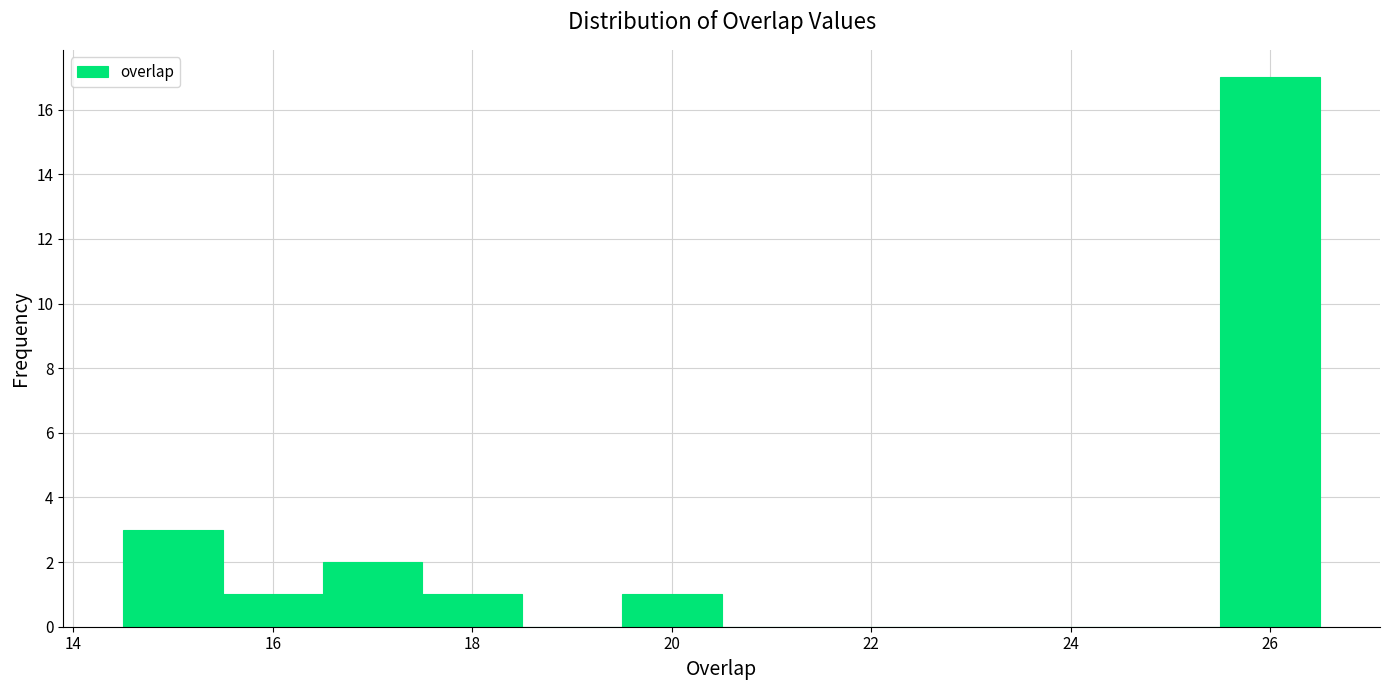

What is the height of the bar covering 25.5 to 26.5 on the x-axis? Neither the bar edges nor the heights are printed on the chart, so give them approximately, as read against the axes.

17